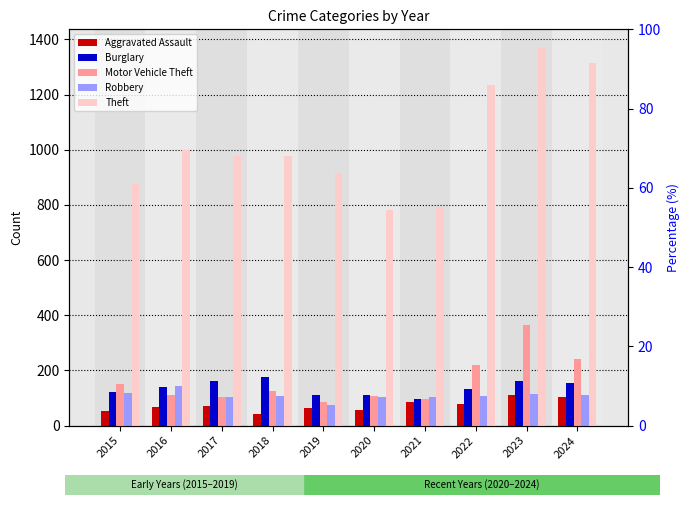

The Motor Vehicle Theft series shows 151 at 2016. True or false?

False